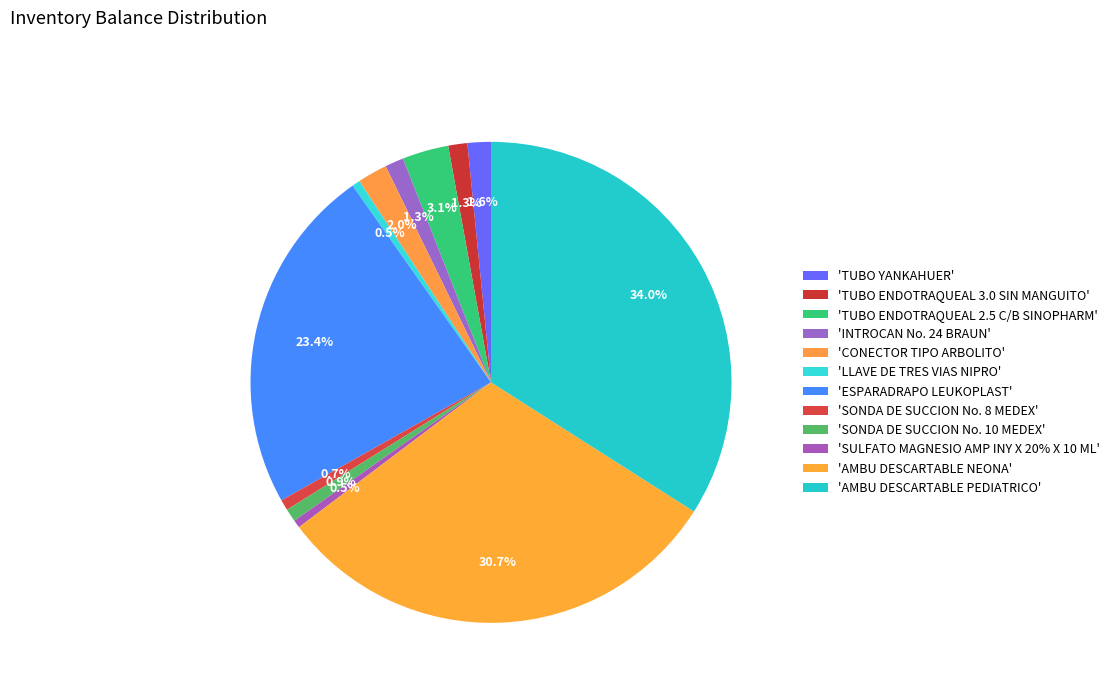

Count the number of slices in the pie.

12